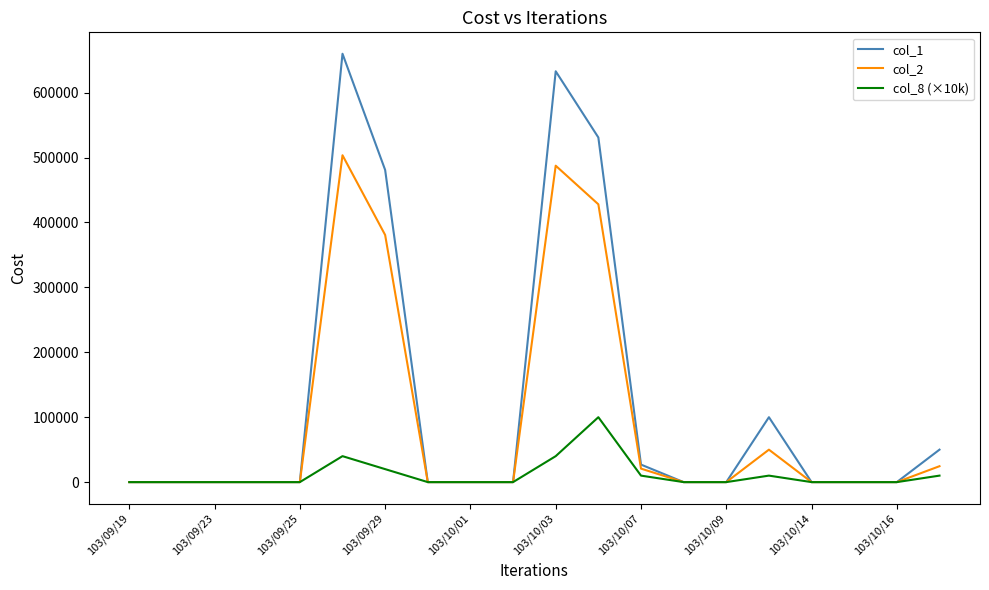

Which series has the largest total across all categories?

col_1